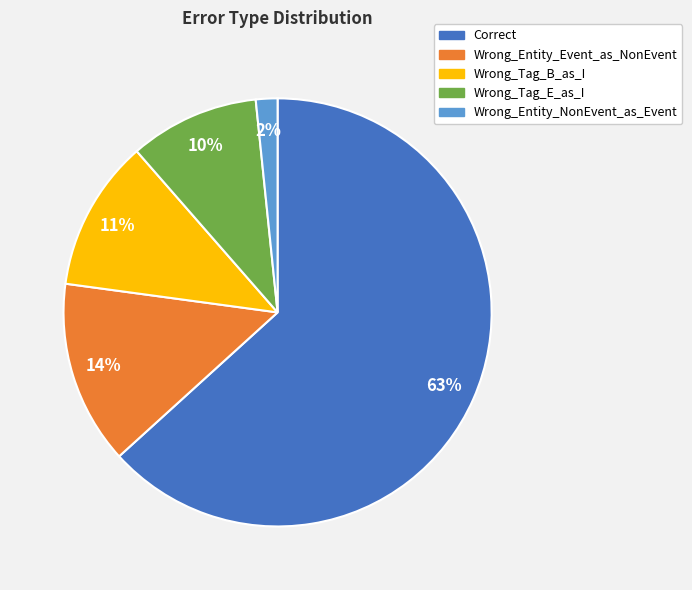

The Correct slice represents 52% of the pie. True or false?

False